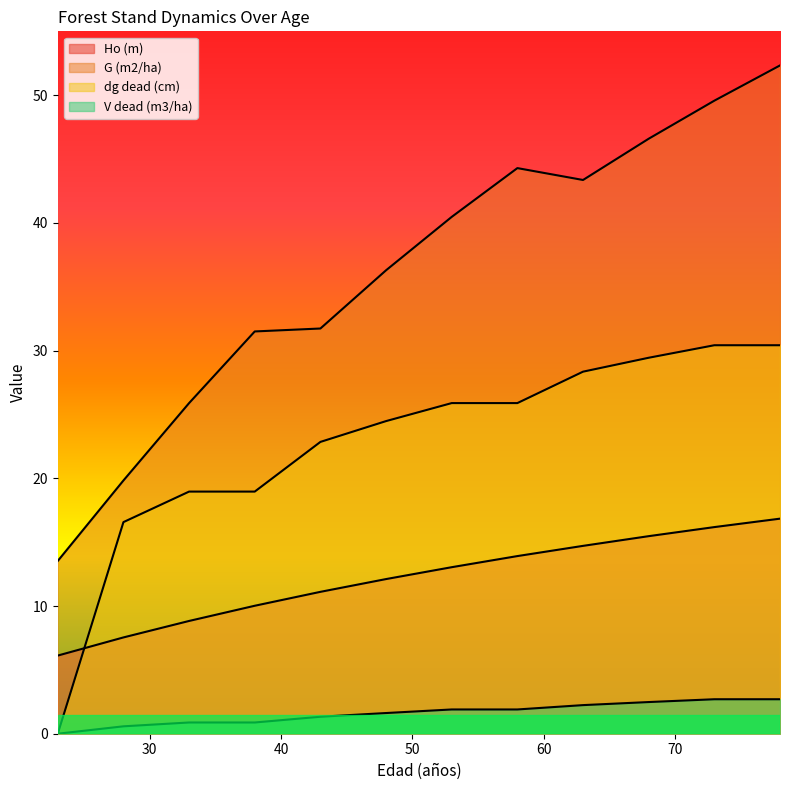

At which category is the sum across all series the highest?

78